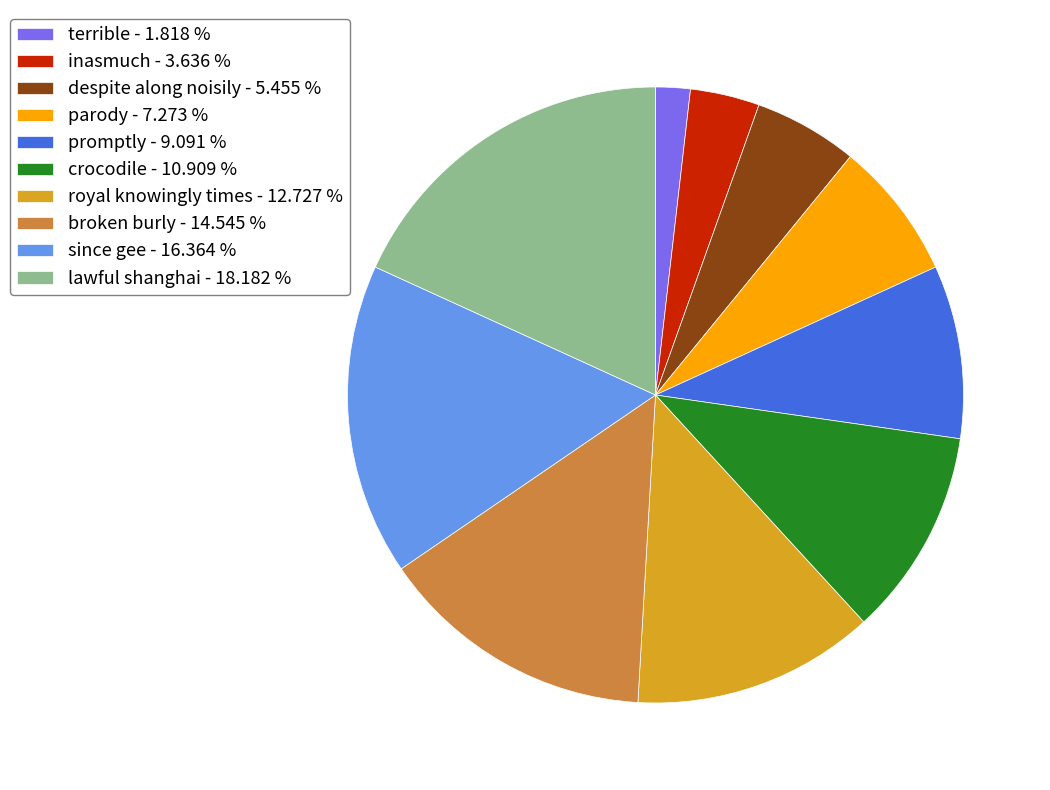

Is there any slice that represents more than half of the pie?

No